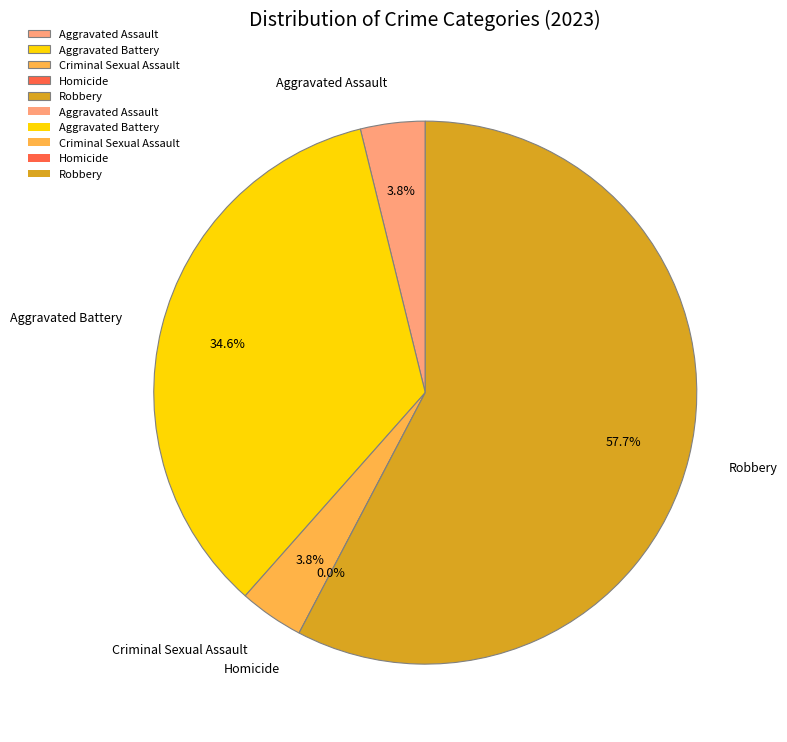

What is the change in value from Aggravated Battery to Homicide?

-9